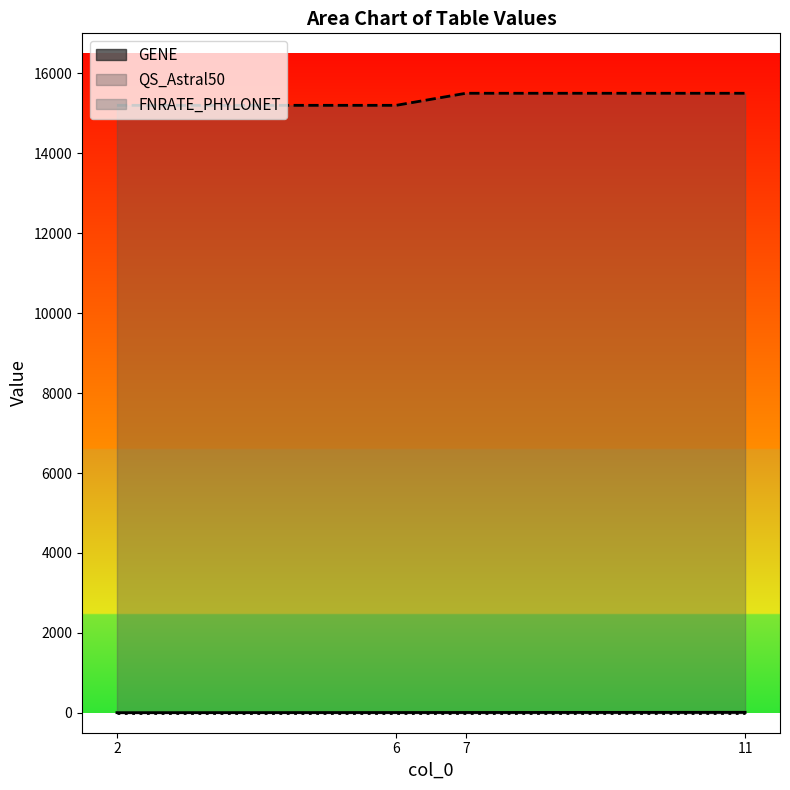

What is the difference between the second highest and second lowest values in the QS_Astral50 series?

302